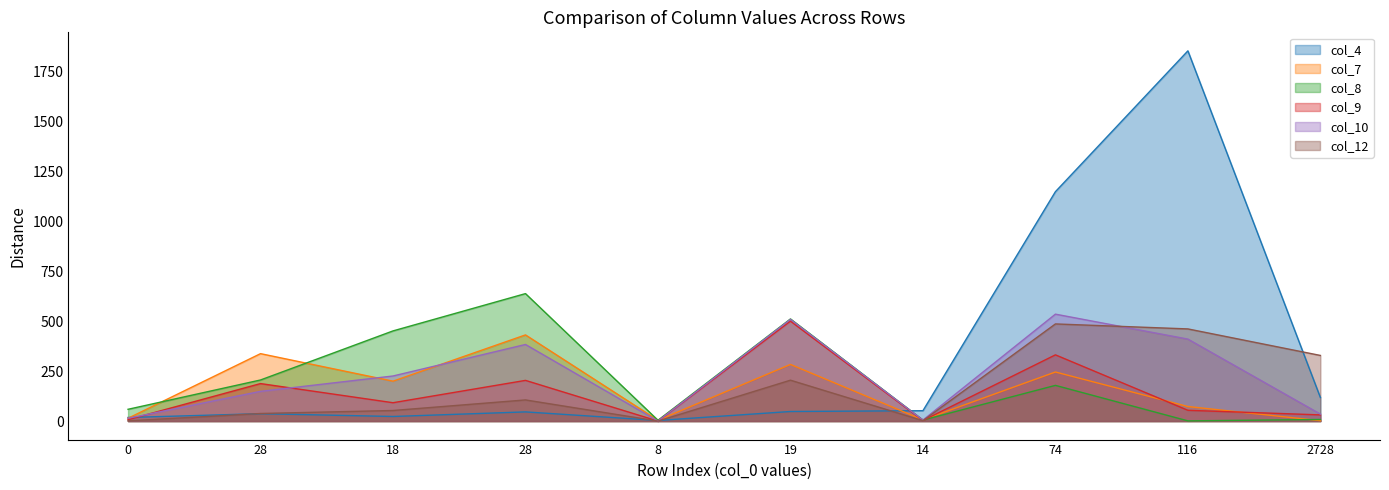

Which category has the highest value in the col_12 series?

74